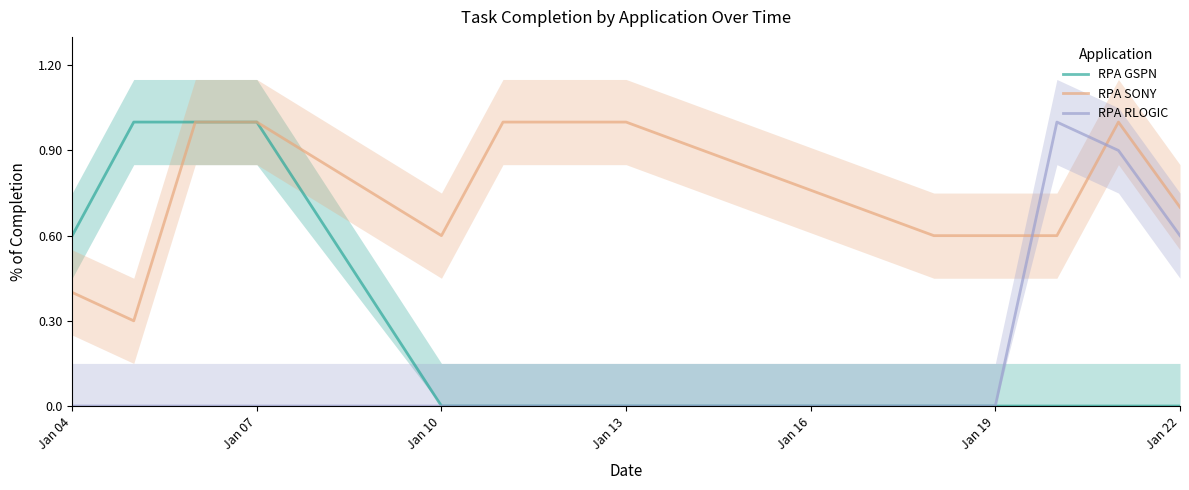

What are all the series names shown in the legend?

RPA GSPN, RPA SONY, RPA RLOGIC